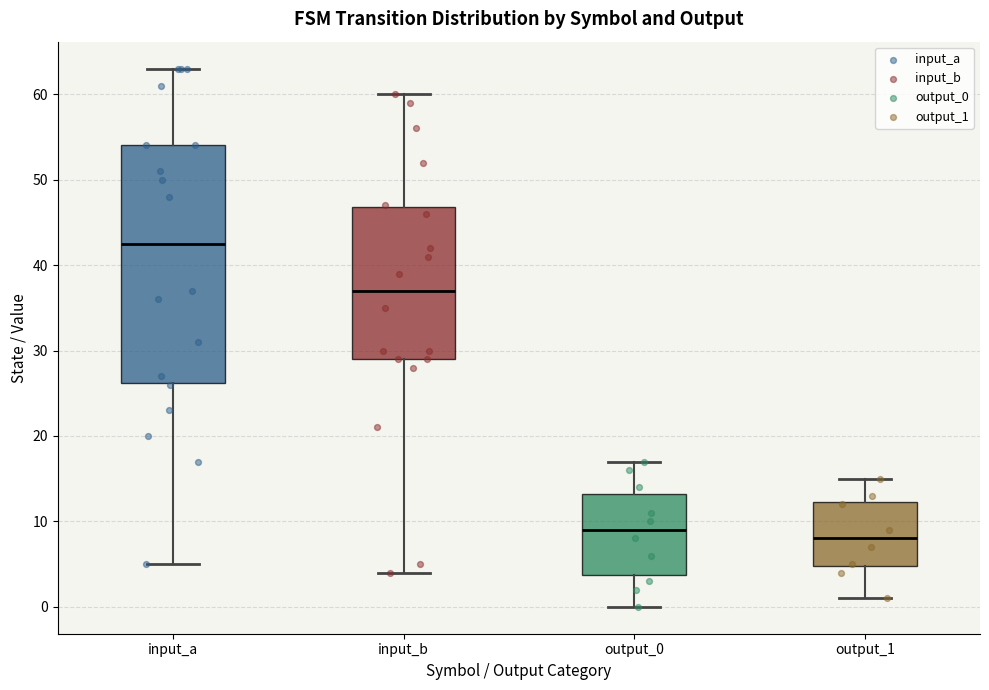

Reading left to right, read every box against the y-axis: the position of its median line, the range the box covers, and the ends of its whiskers. The values are not printed on the chart, so give them approximately, as read against the axis.

input_a: median 43, box 26 to 54, whiskers 5 to 63
input_b: median 37, box 29 to 47, whiskers 4 to 60
output_0: median 9, box 4 to 13, whiskers 0 to 17
output_1: median 8, box 5 to 12, whiskers 1 to 15